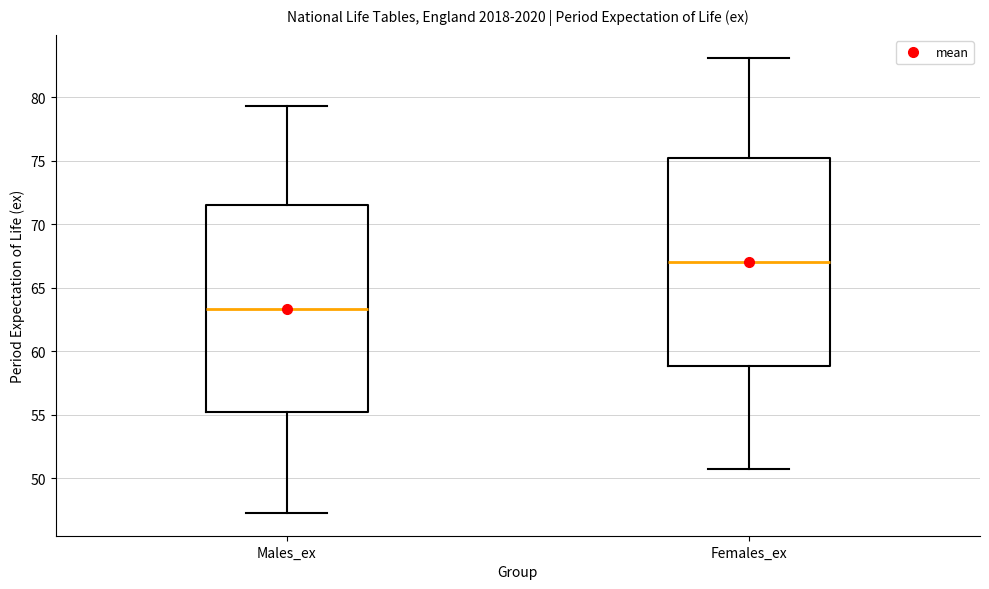

Reading left to right, read every box against the y-axis: the position of its median line, the range the box covers, and the ends of its whiskers. The values are not printed on the chart, so give them approximately, as read against the axis.

Males_ex: median 63.5, box 55.0 to 71.5, whiskers 47.5 to 79.5
Females_ex: median 67.0, box 59.0 to 75.0, whiskers 51.0 to 83.0